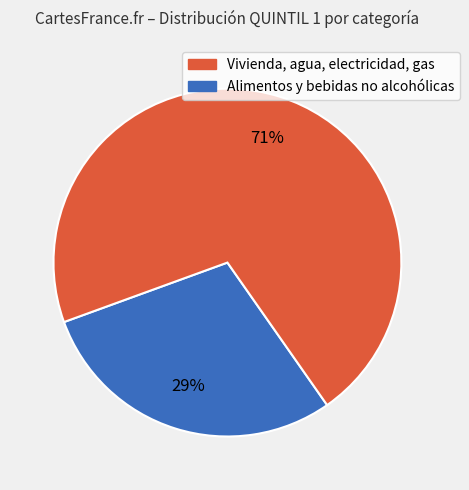

How many segments does this pie chart have?

2